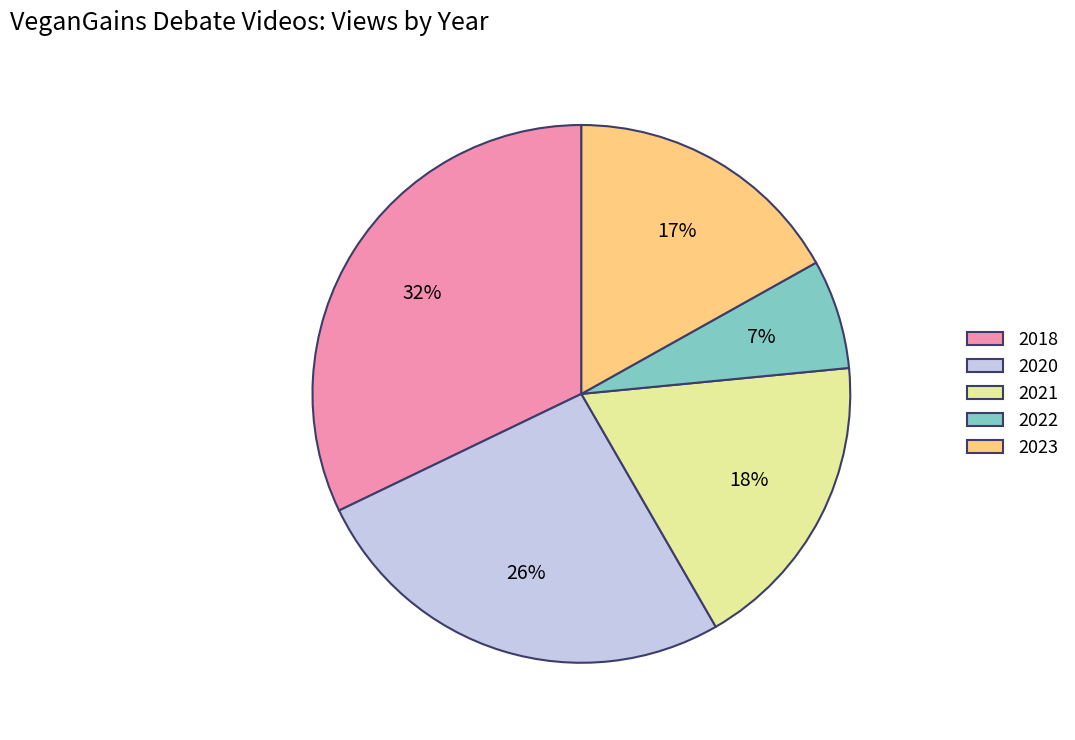

Approximately how many times larger is the value at 2021 compared to 2023?

1.1